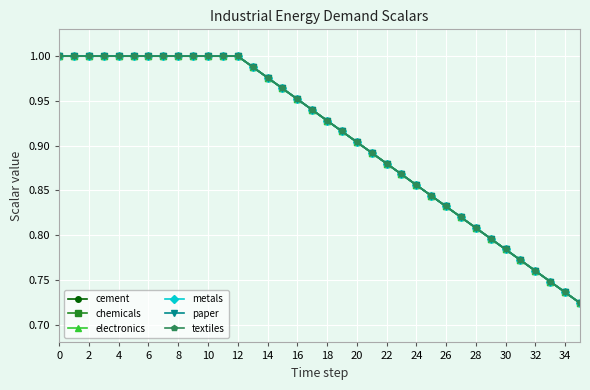

What is the difference between the maximum and minimum values in the chemicals series?

0.3